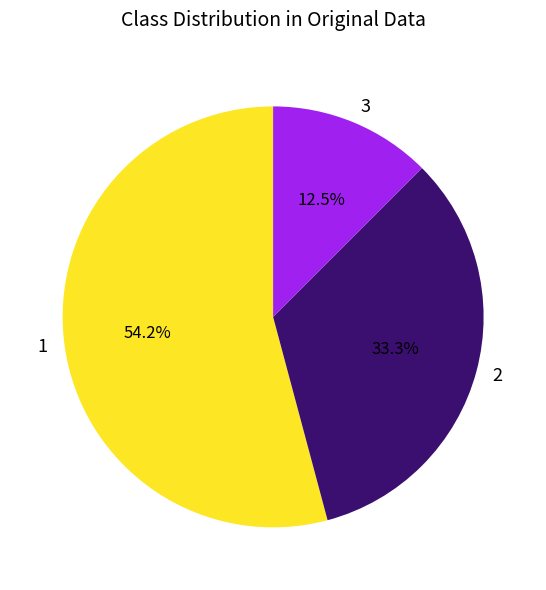

What portion of the pie excludes 2?

66.7%